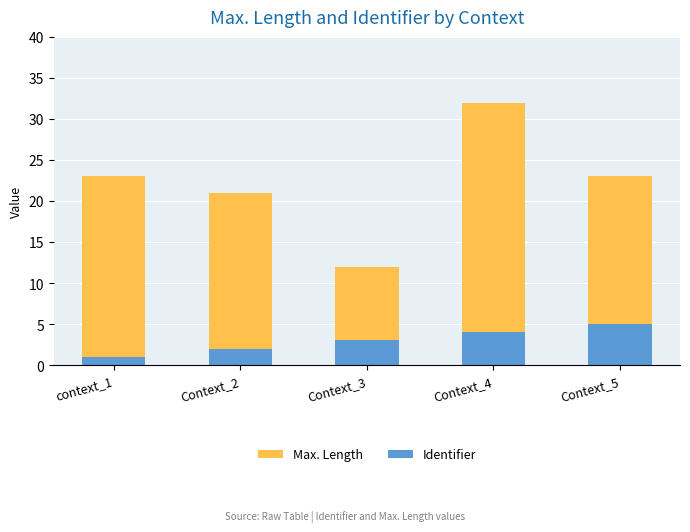

Is the value of Max. Length at Context_3 greater than the value of Identifier at context_1?

Yes